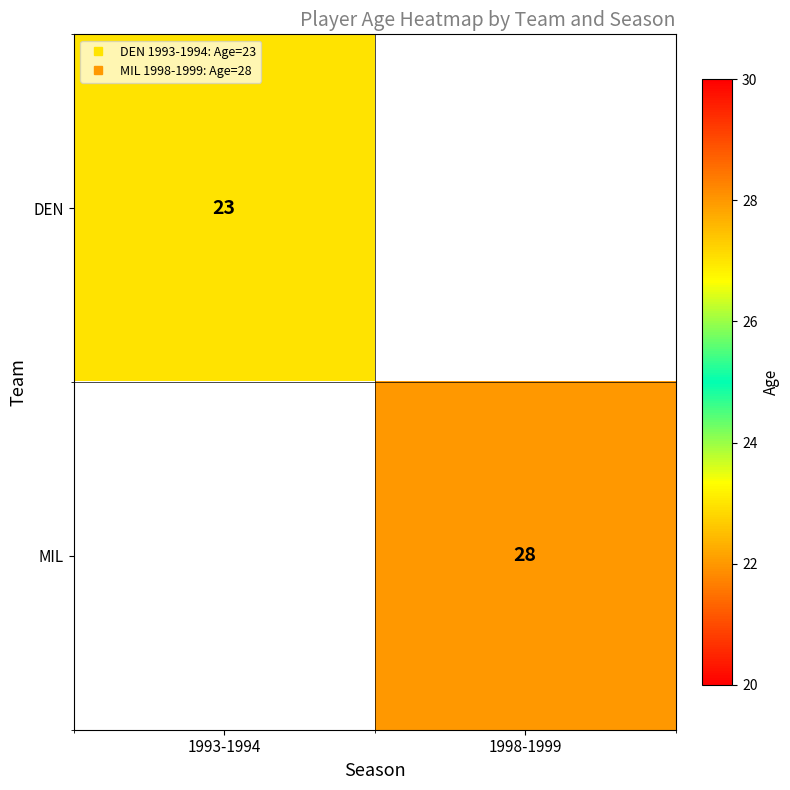

How many series are shown in this chart?

2